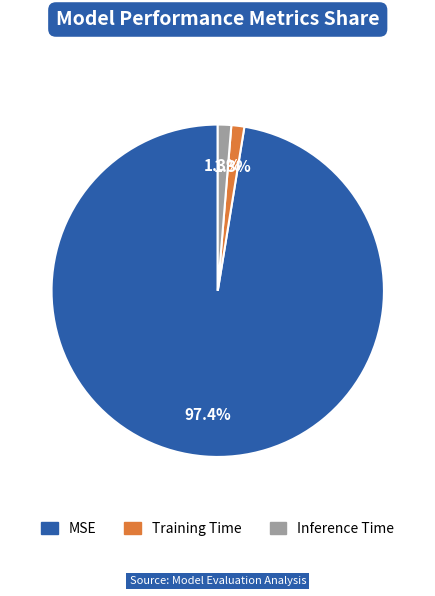

What is the total percentage of Training Time and Inference Time?

2.6%